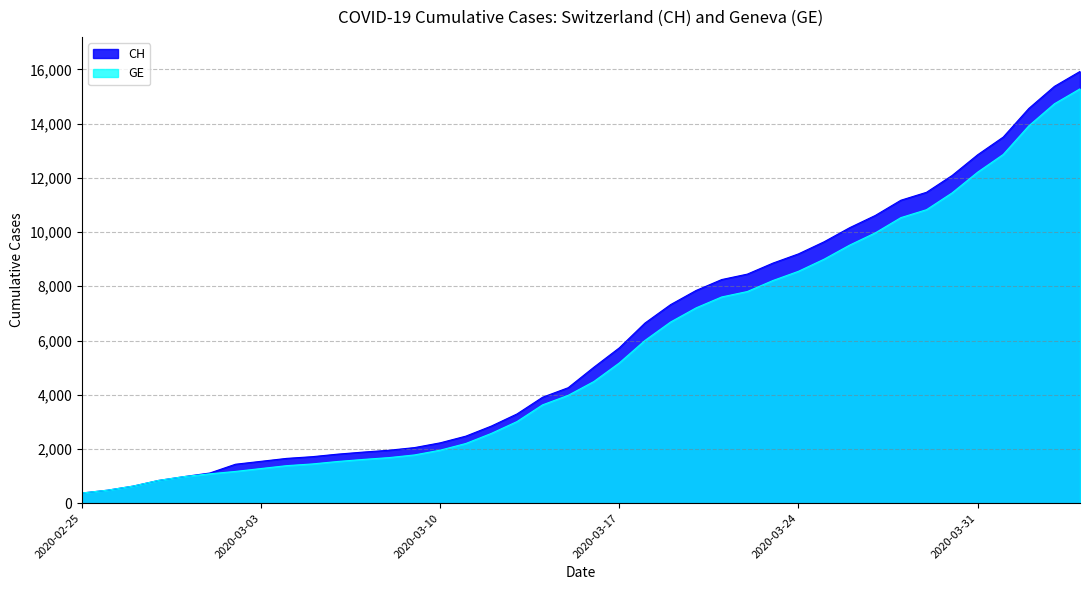

Between 2020-03-19 and 2020-02-25, which is larger?

2020-03-19